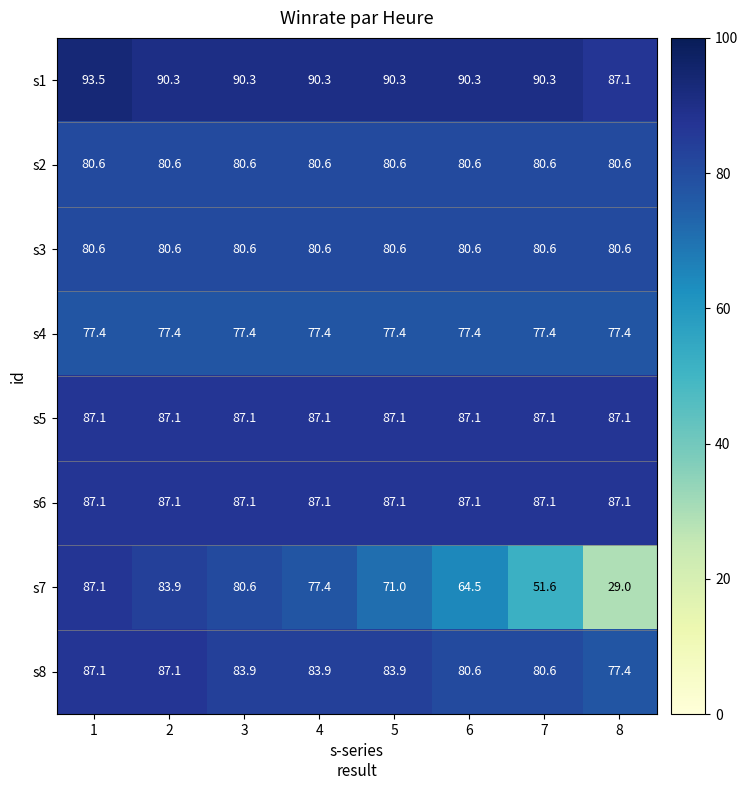

Which series has the largest total across all categories?

s1